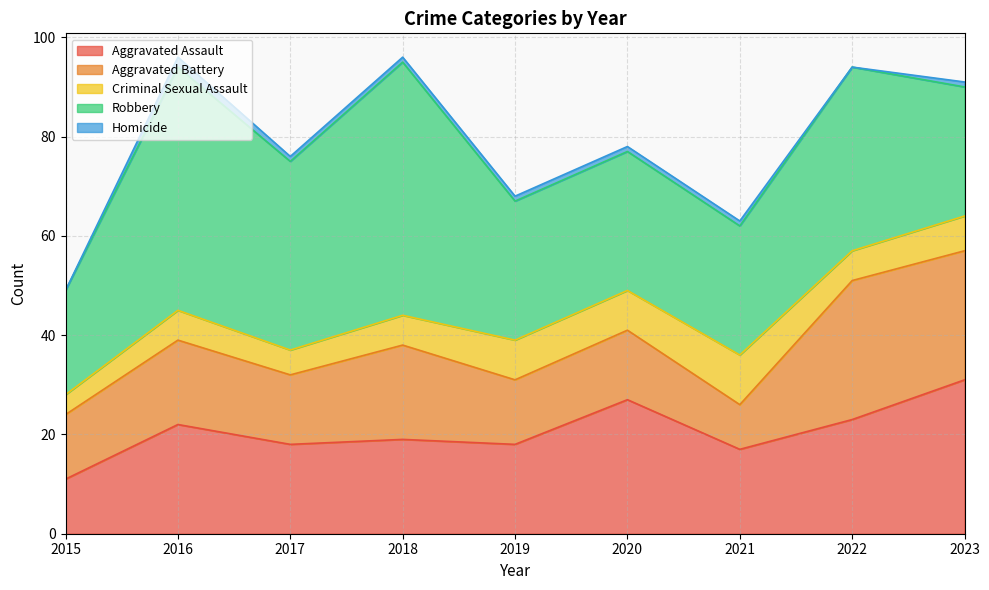

What is the sum of the Aggravated Assault values at 2018 and 2016?

41